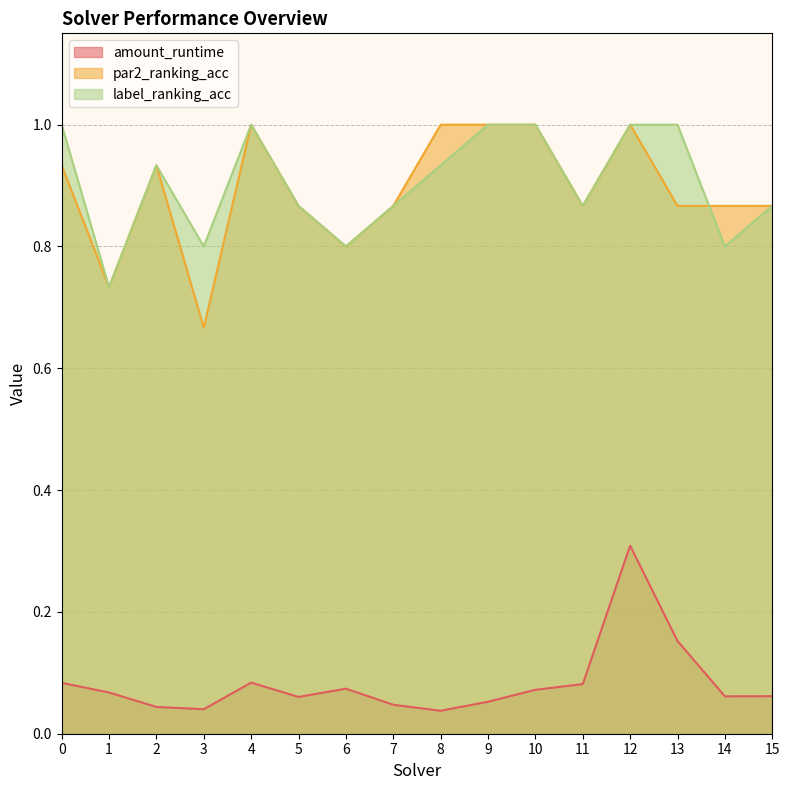

Reading right to left, extract all data points from this chart.

amount_runtime: 15=0.1	14=0.1	13=0.2	12=0.3	11=0.1	10=0.1	9=0.1	8=0.0	7=0.0	6=0.1	5=0.1	4=0.1	3=0.0	2=0.0	1=0.1	0=0.1
par2_ranking_acc: 15=0.9	14=0.9	13=0.9	12=1.0	11=0.9	10=1.0	9=1.0	8=1.0	7=0.9	6=0.8	5=0.9	4=1.0	3=0.7	2=0.9	1=0.7	0=0.9
label_ranking_acc: 15=0.9	14=0.8	13=1.0	12=1.0	11=0.9	10=1.0	9=1.0	8=0.9	7=0.9	6=0.8	5=0.9	4=1.0	3=0.8	2=0.9	1=0.7	0=1.0